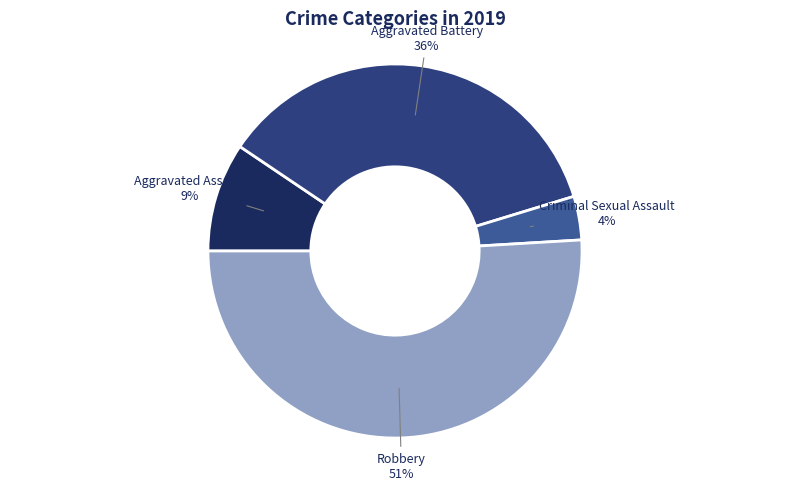

Combined, do Robbery and Aggravated Assault account for over 50%?

Yes